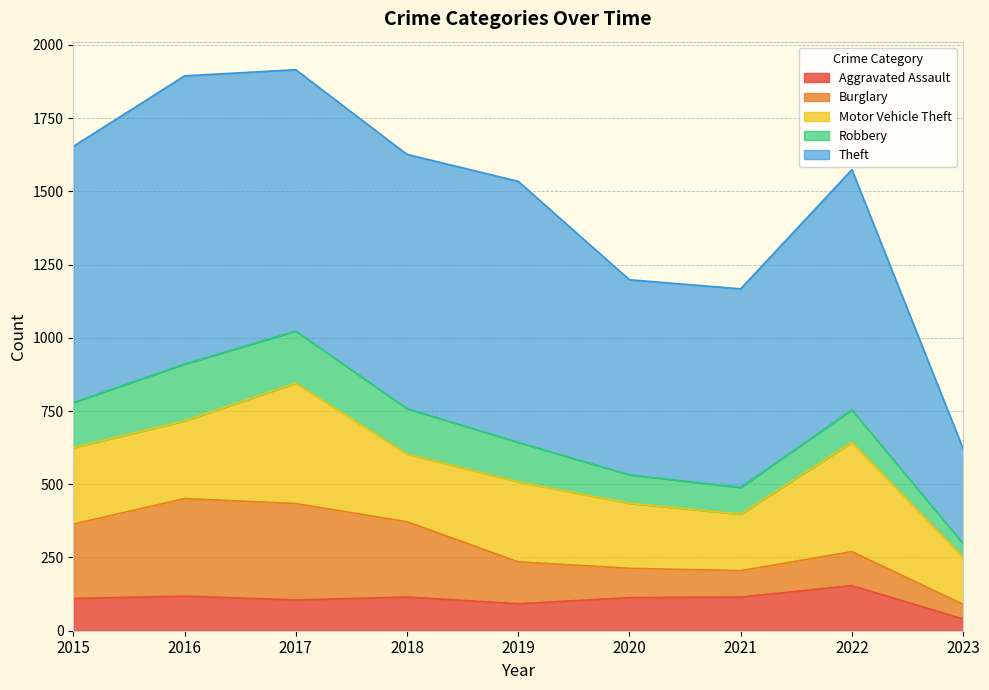

How many lines are shown in the chart?

5